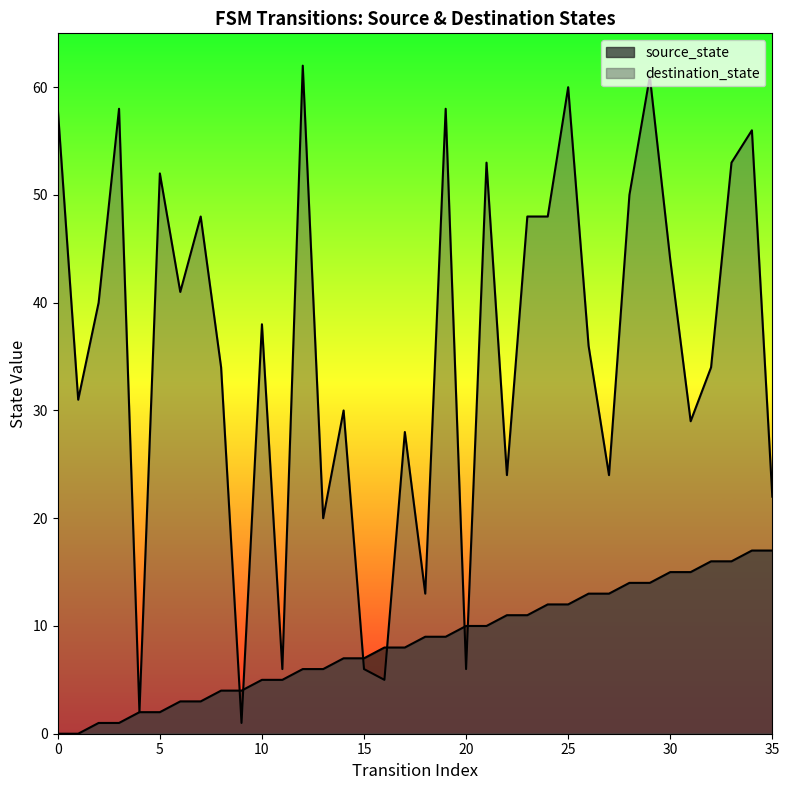

What is the value of the 25th point from the left?

12